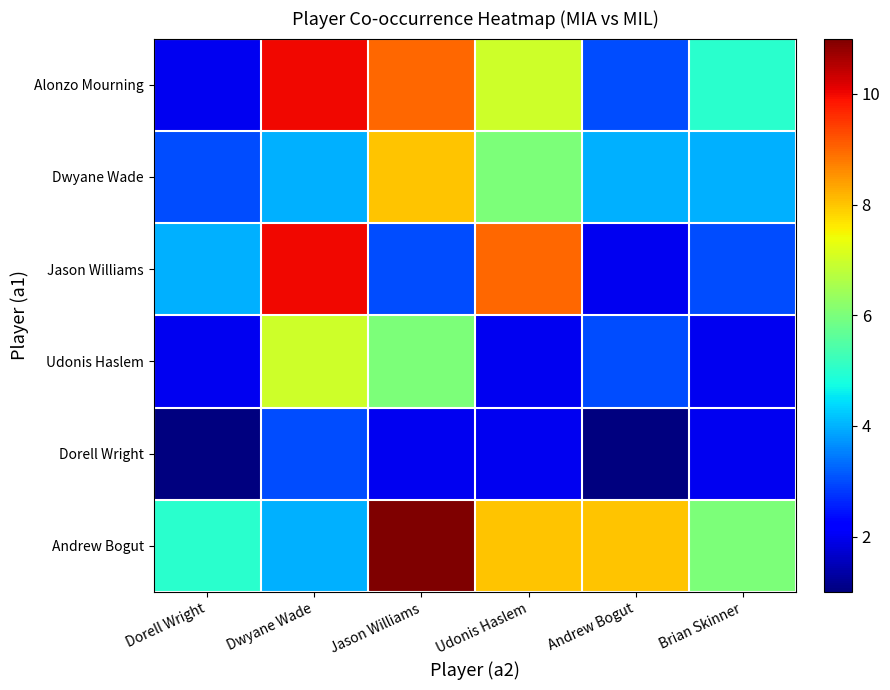

What is the smallest value displayed?

1